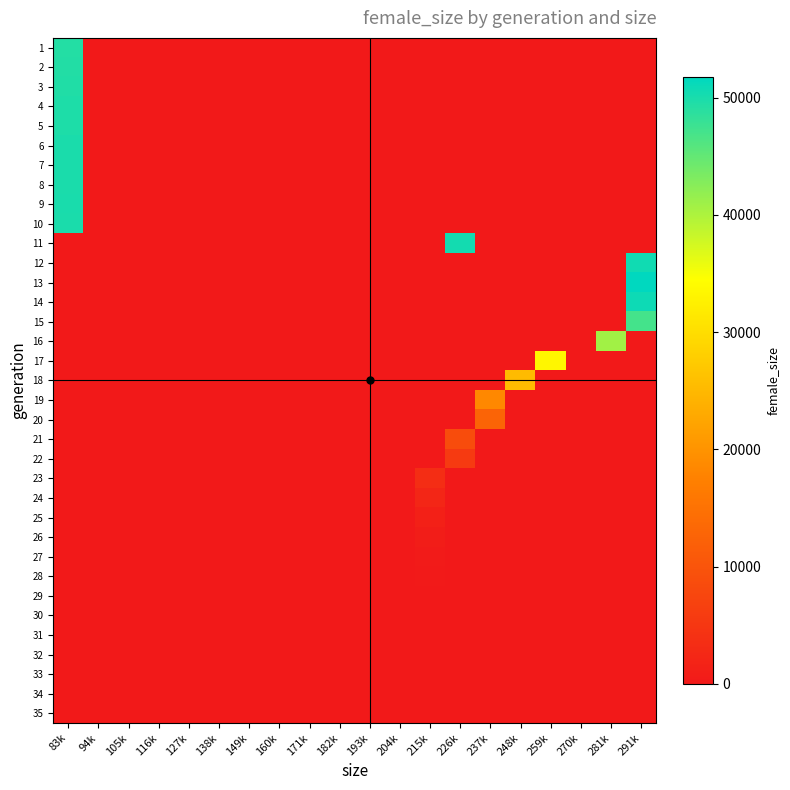

What is the total value across all series at 226k?

64540